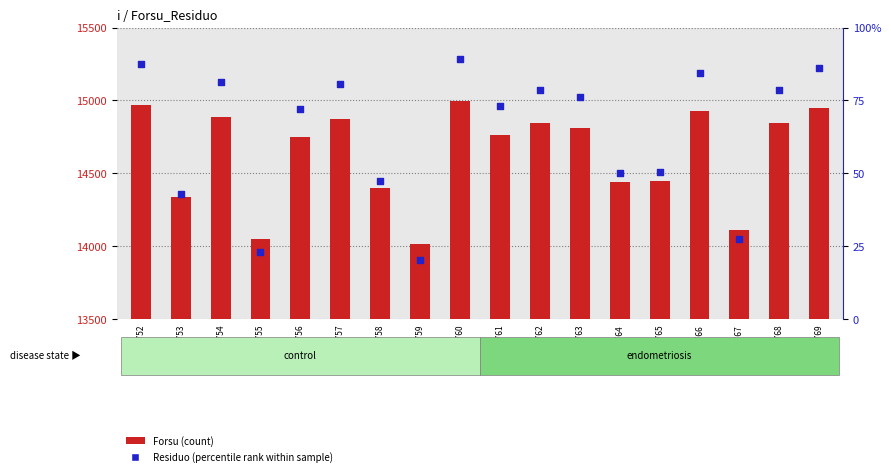

At which category is the sum across all series the highest?

GSM572760